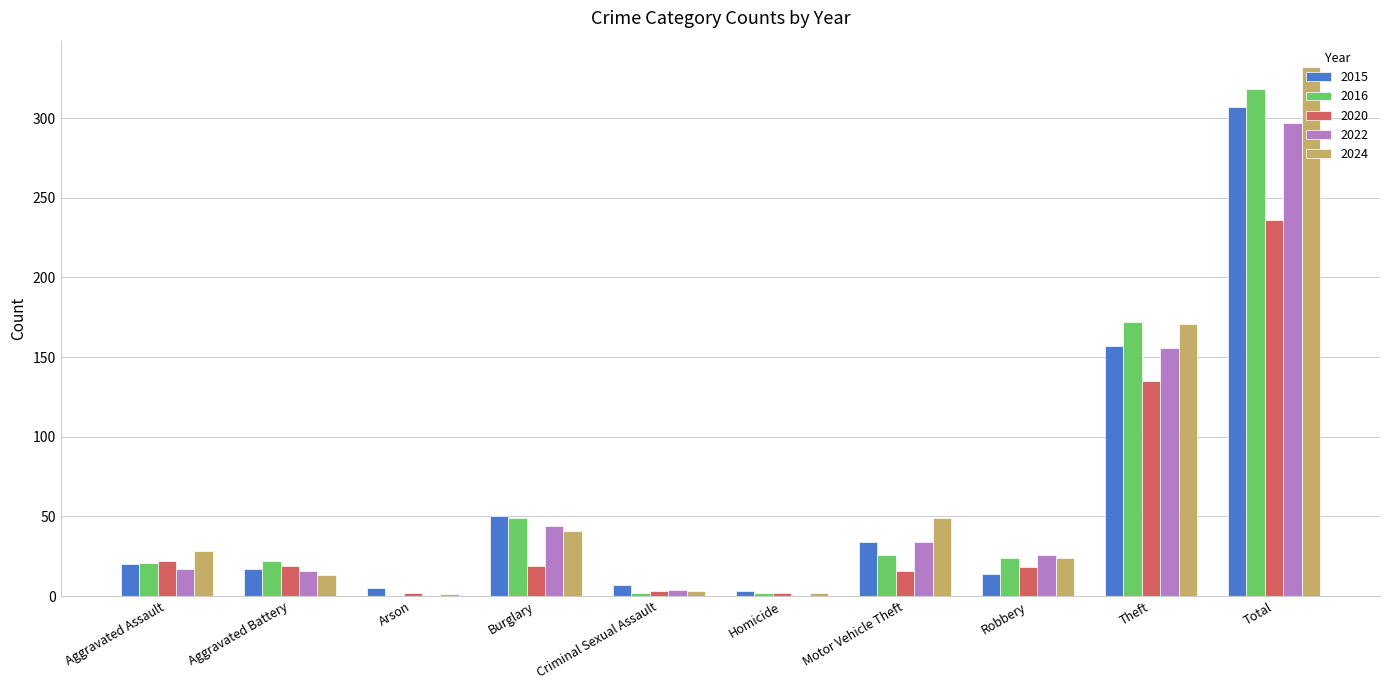

At which category is the sum across all series the highest?

Total